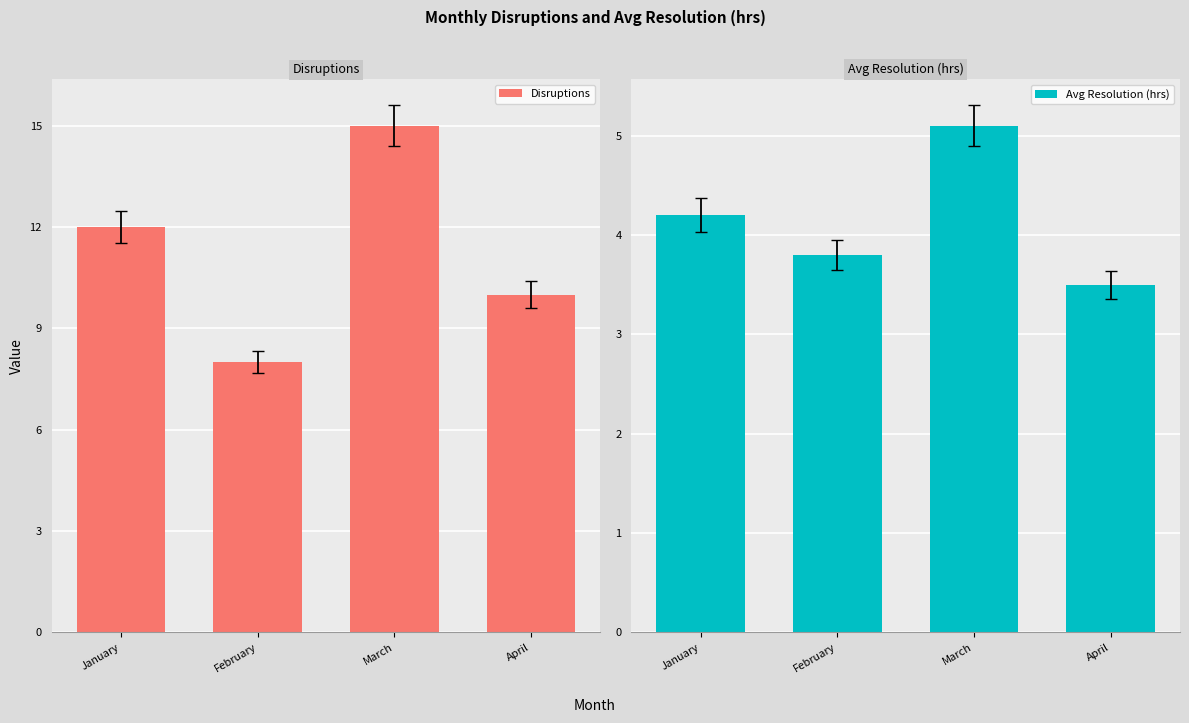

At which label is Avg Resolution (hrs) closest to 4?

January